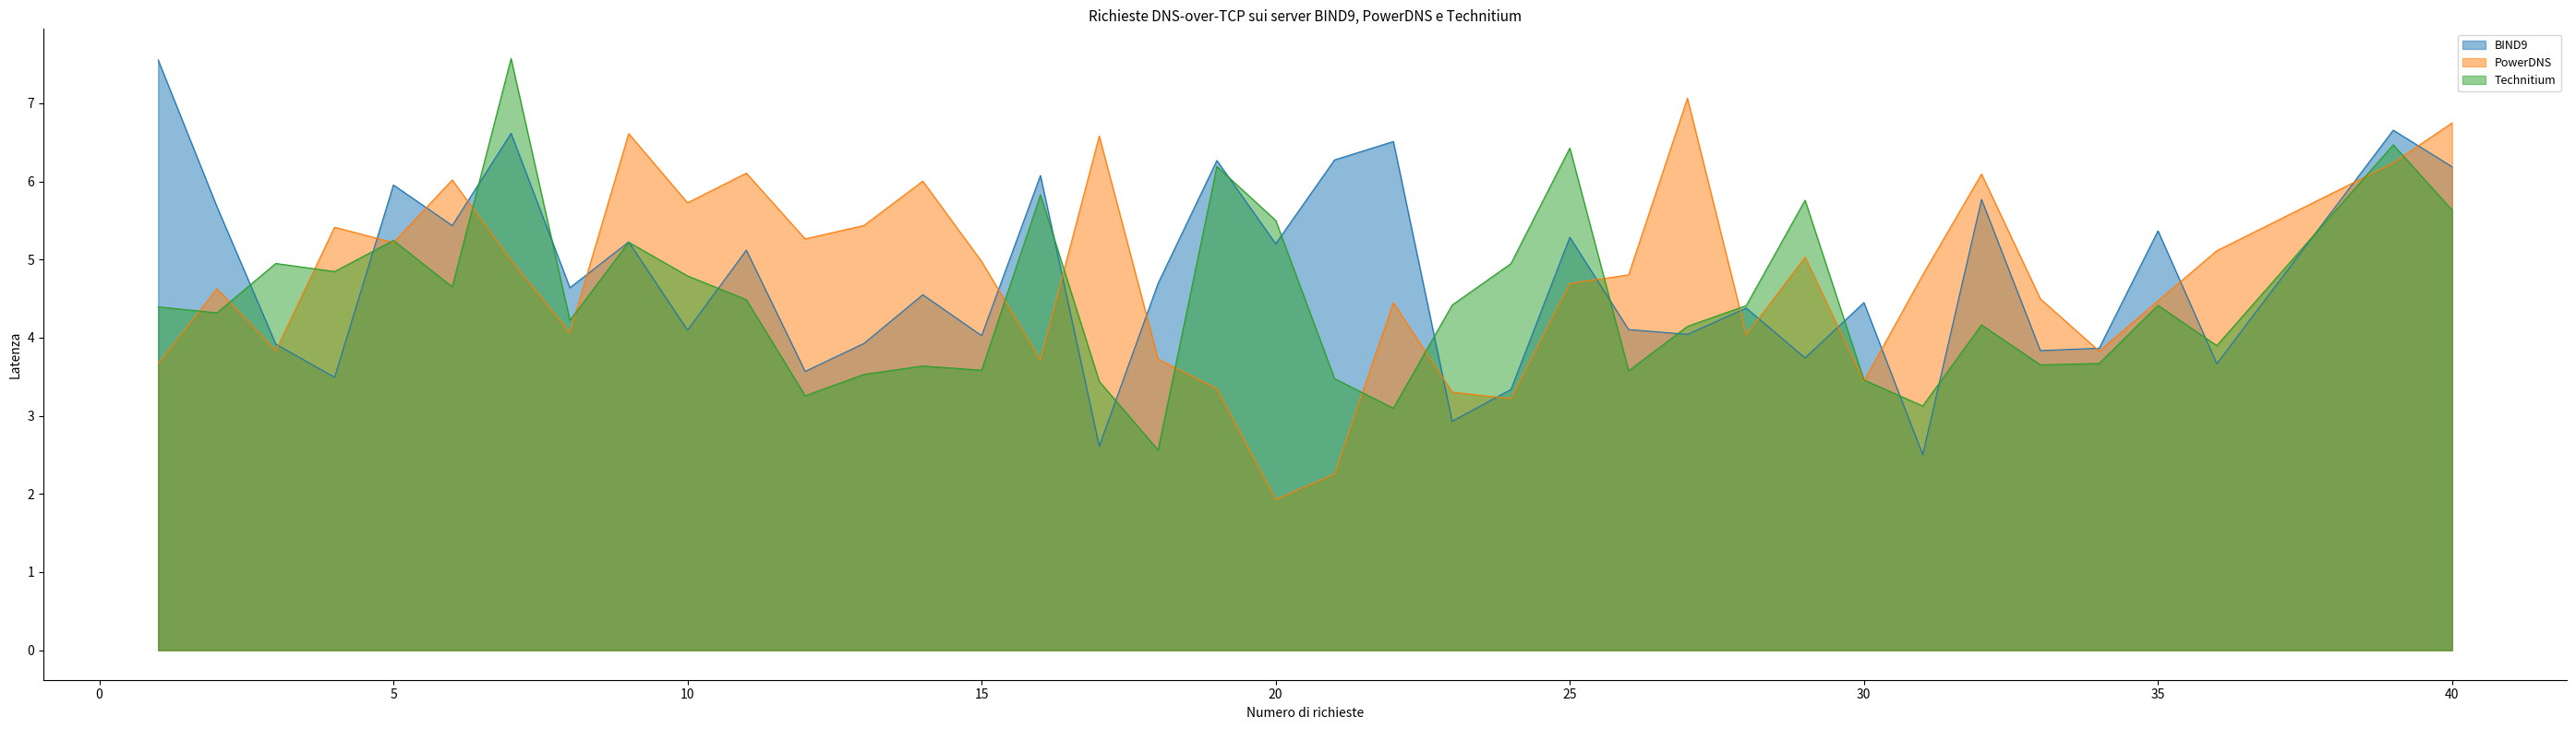

What is the spread (max minus min) of values at 15?

1.4